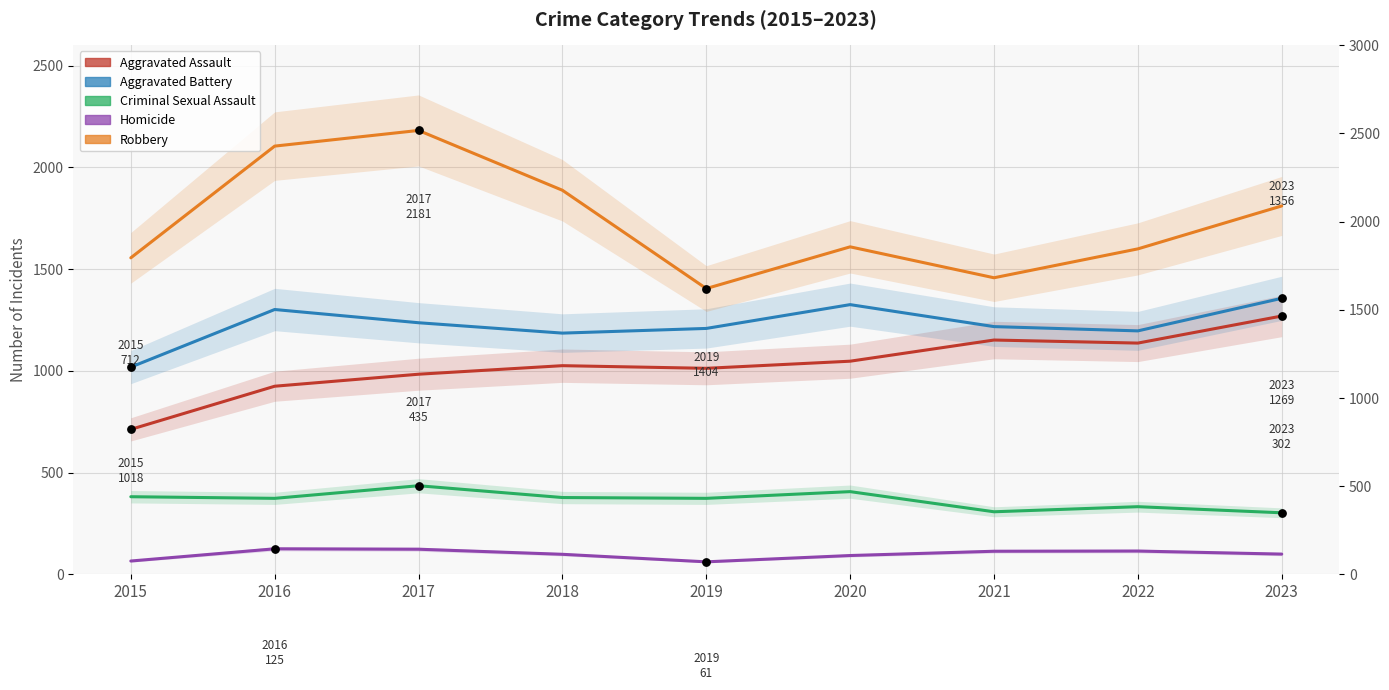

Which series has the largest total across all categories?

Robbery